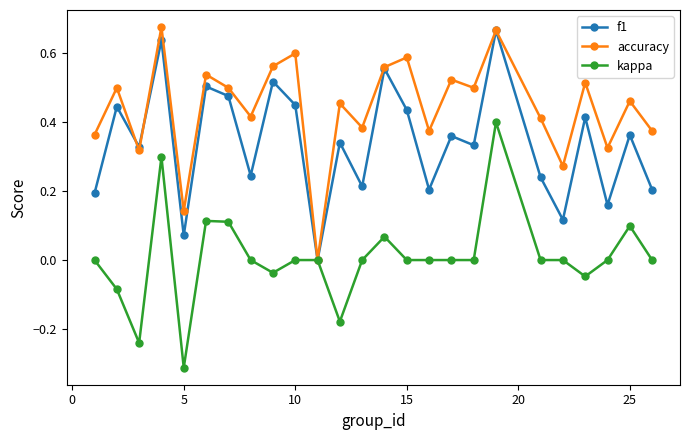

In f1, how many points are lower than both neighbors (excluding endpoints)?

9